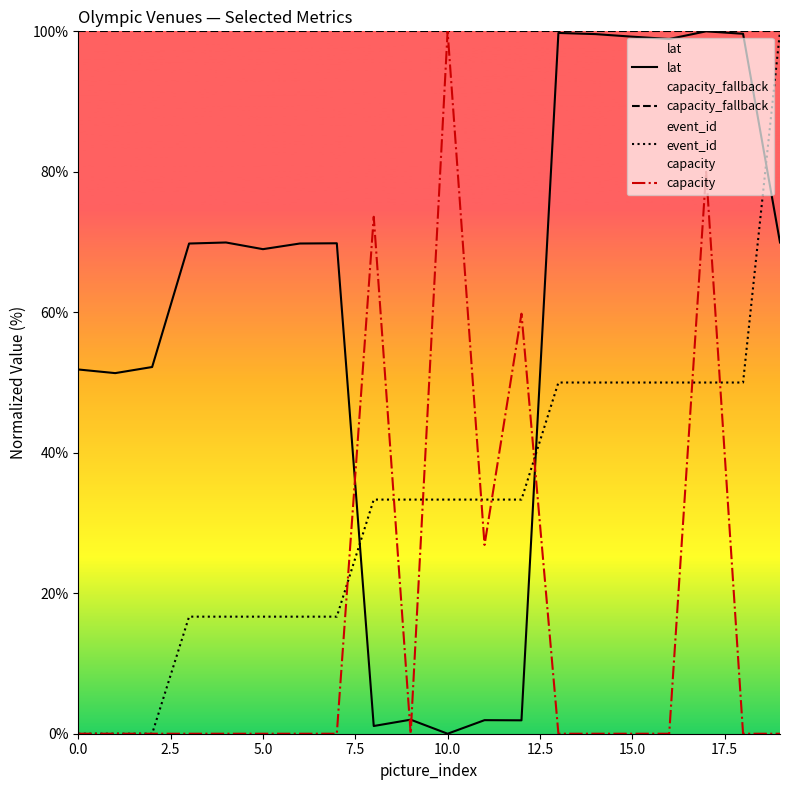

True or false: capacity_fallback and lat cross at least once.

False